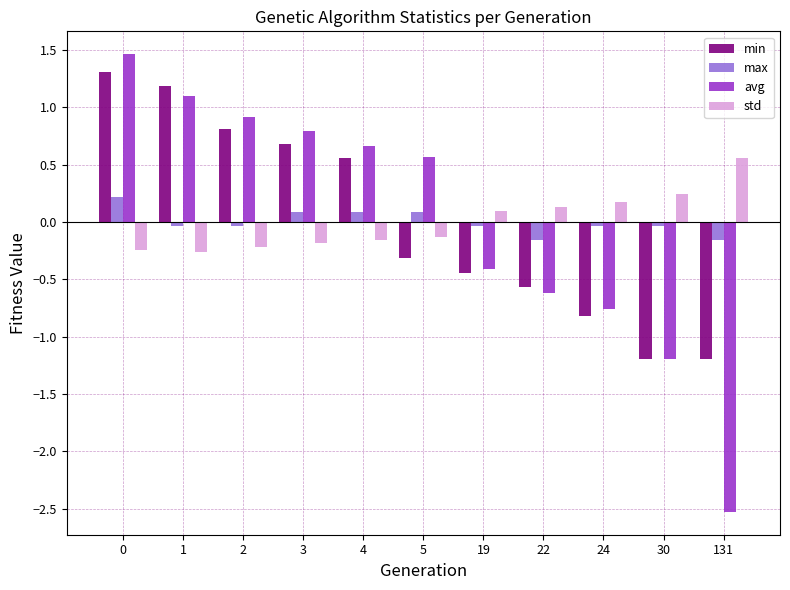

Where does the std series first go above 0?

19